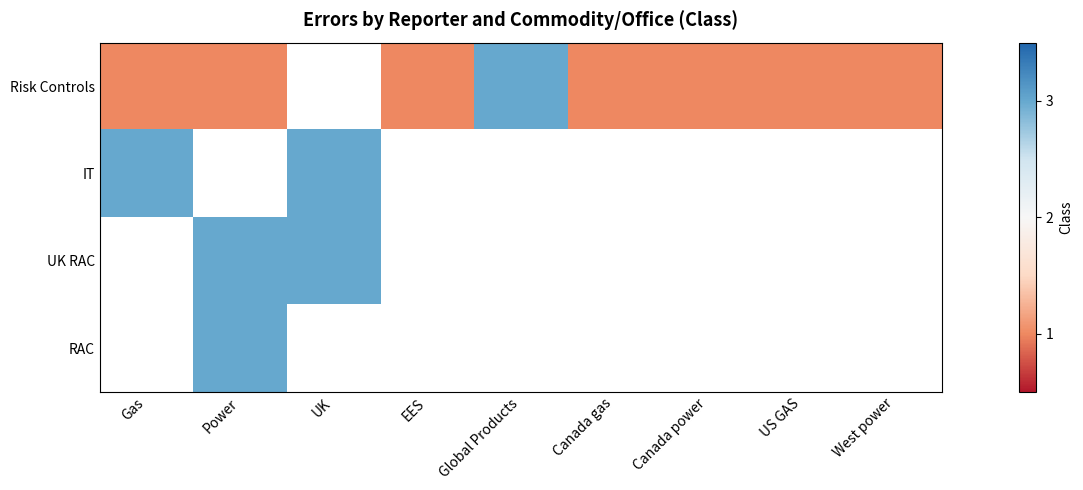

At which category does the chart reach its minimum across all series?

Gas